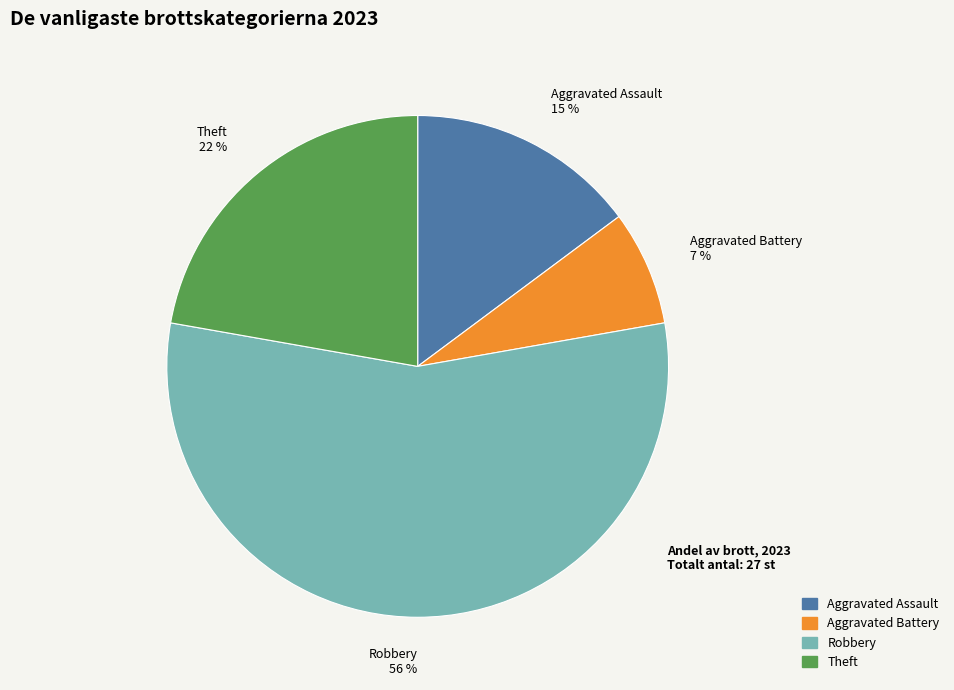

What is the majority slice?

Robbery 56 %